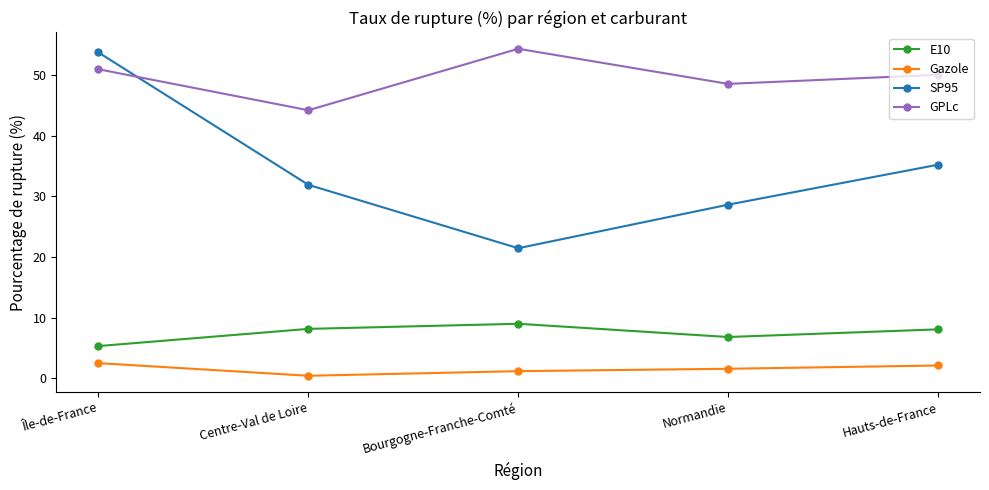

Rank the series at Bourgogne-Franche-Comté from highest to lowest value.

GPLc, SP95, E10, Gazole